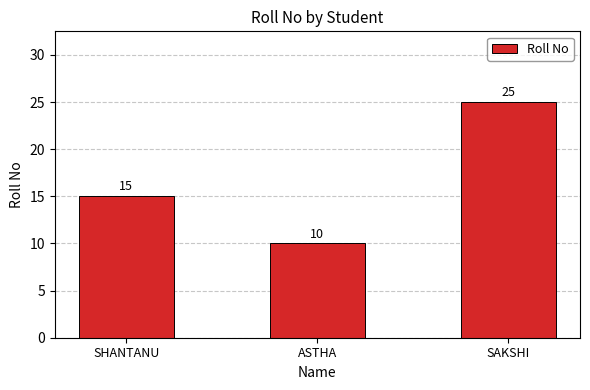

How many data points are less than 15?

1